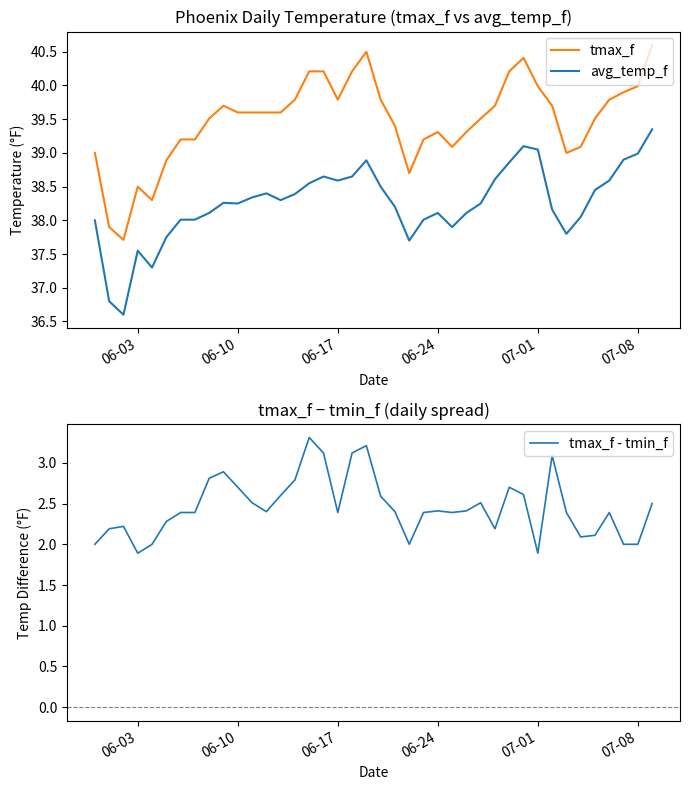

True or false: avg_temp_f and tmax_f intersect in this chart.

False